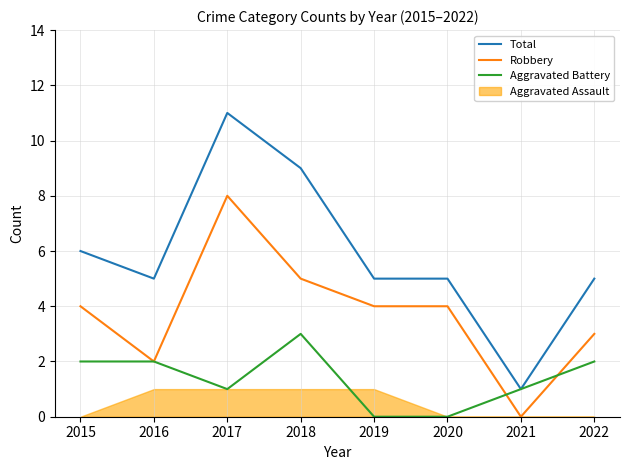

Which series has the largest total across all categories?

Total